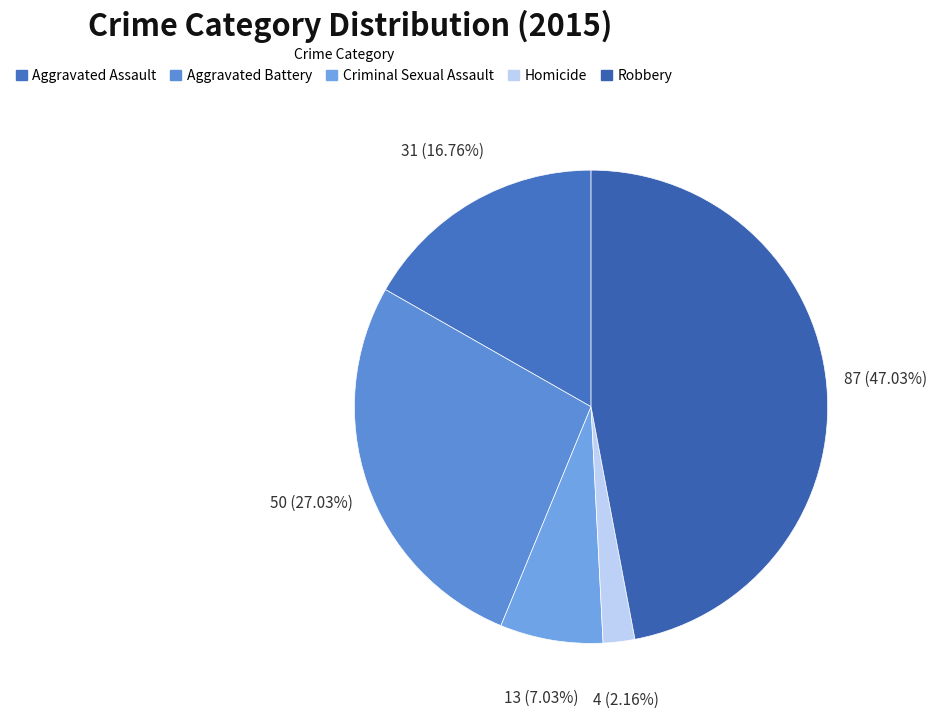

Which slice is the largest?

Robbery